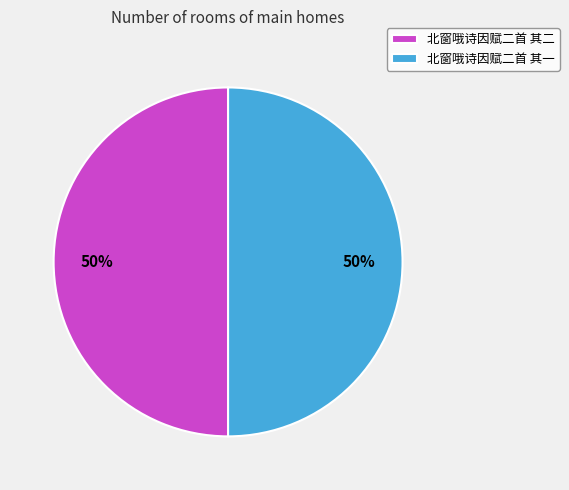

What is the ratio of the value at 北窗哦诗因赋二首 其二 to the value at 北窗哦诗因赋二首 其一?

1.0